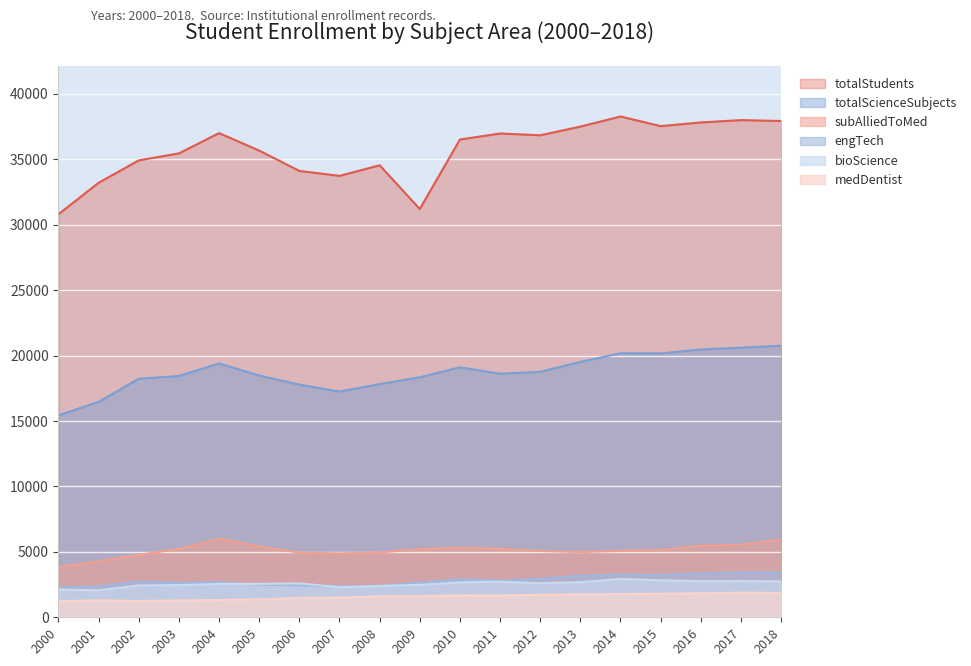

What is the sum of all medDentist values?

29950